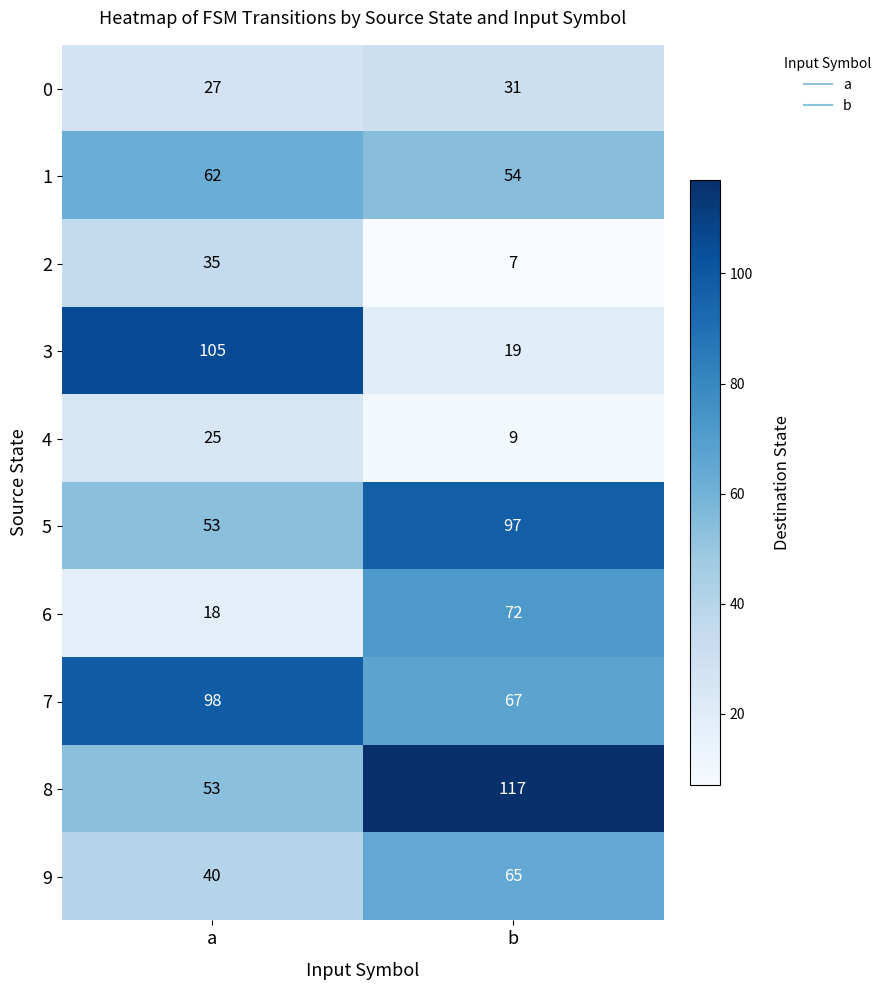

Reading left to right, what are all the values shown in this chart?

0: a=27	b=31
1: a=62	b=54
2: a=35	b=7
3: a=105	b=19
4: a=25	b=9
5: a=53	b=97
6: a=18	b=72
7: a=98	b=67
8: a=53	b=117
9: a=40	b=65